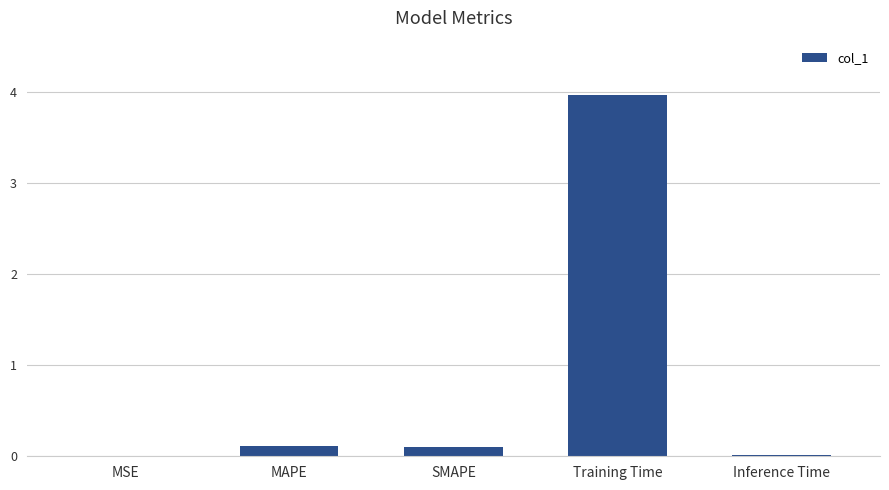

What is the sum of all values?

4.2